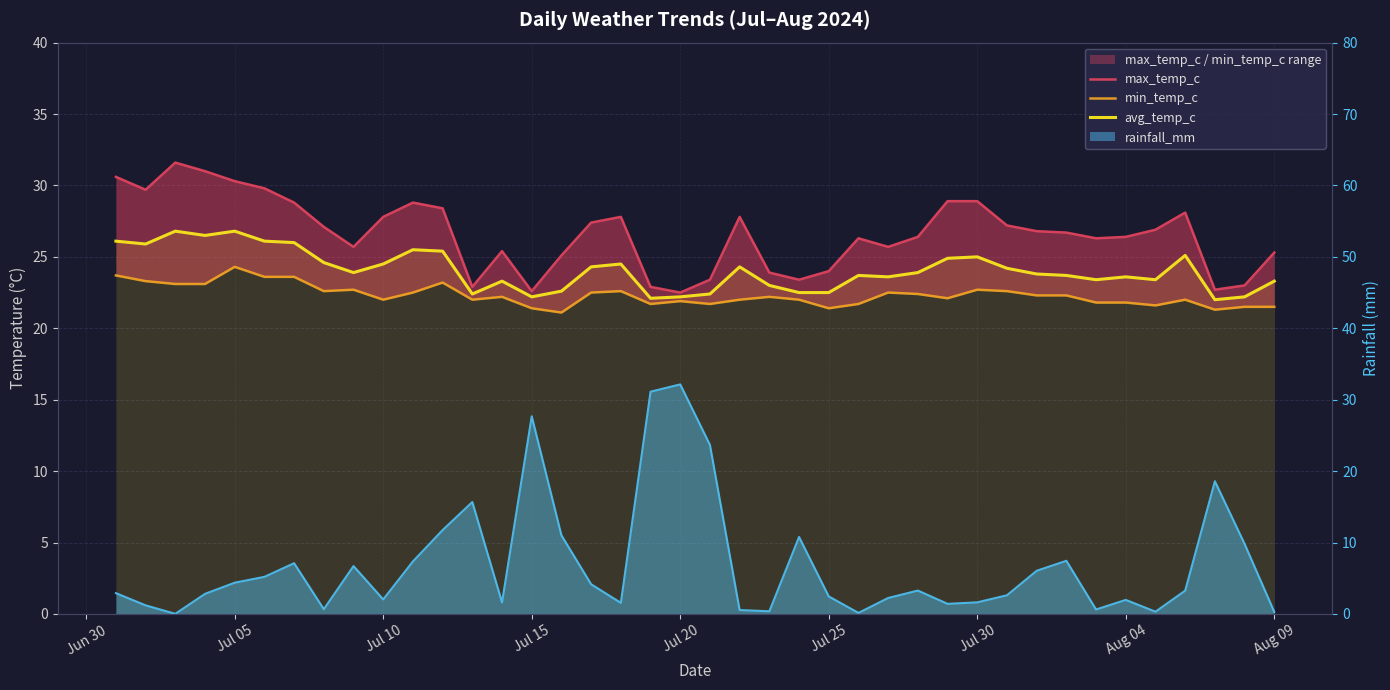

At how many categories does at least one series exceed 3?

40